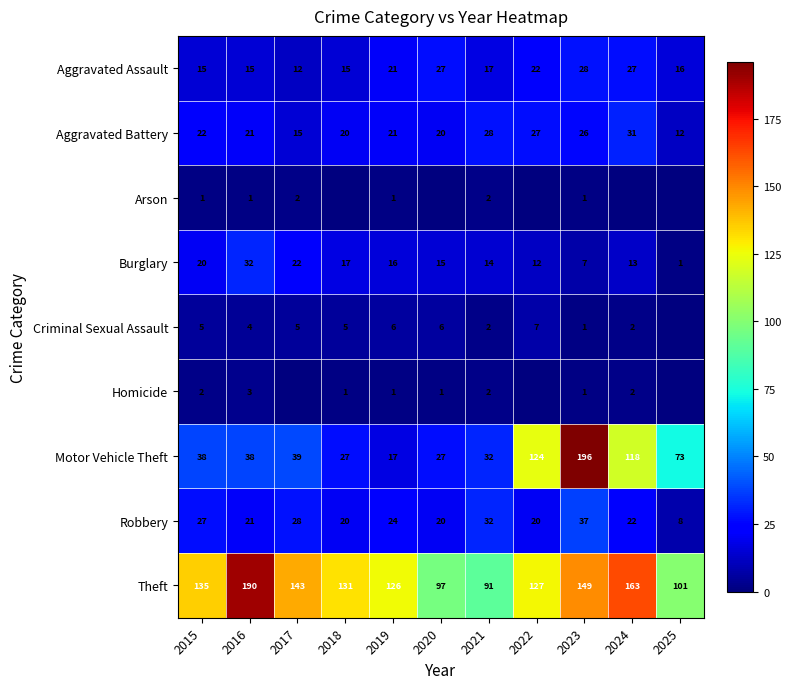

Is the value of Robbery at 2020 greater than the value of Homicide at 2019?

Yes